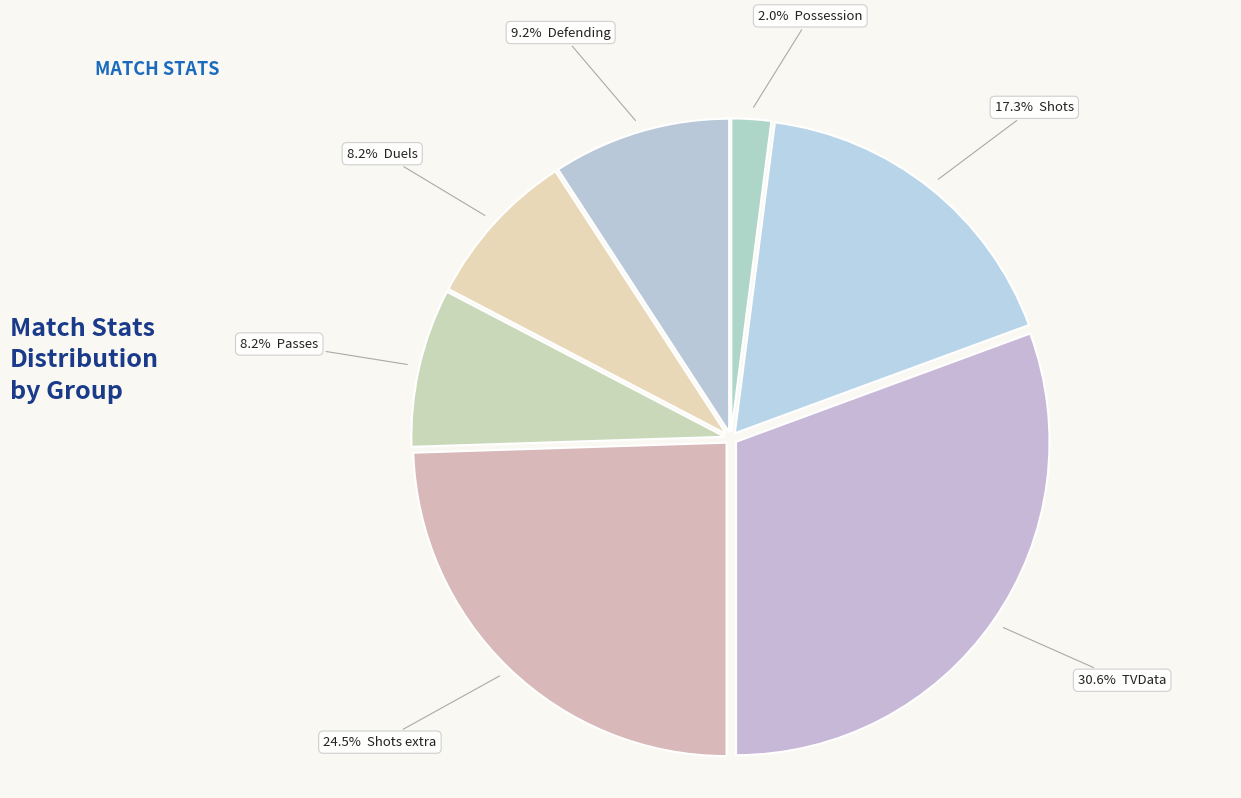

Count the number of slices in the pie.

7